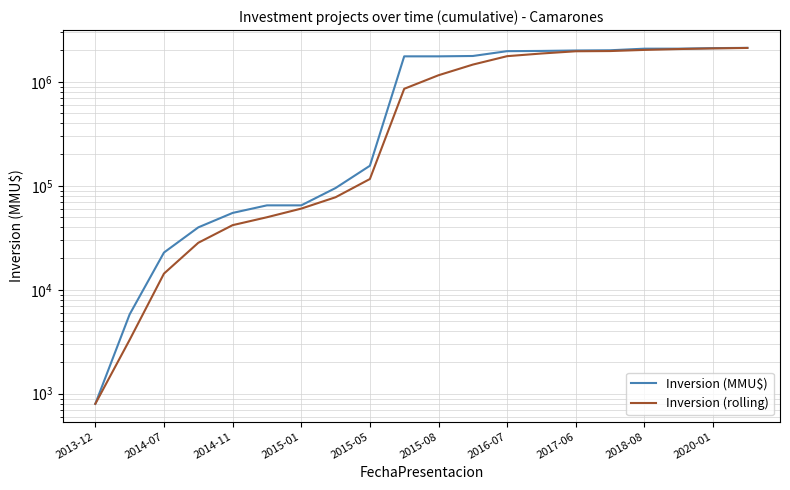

What is the minimum value for Inversion (rolling)?

800